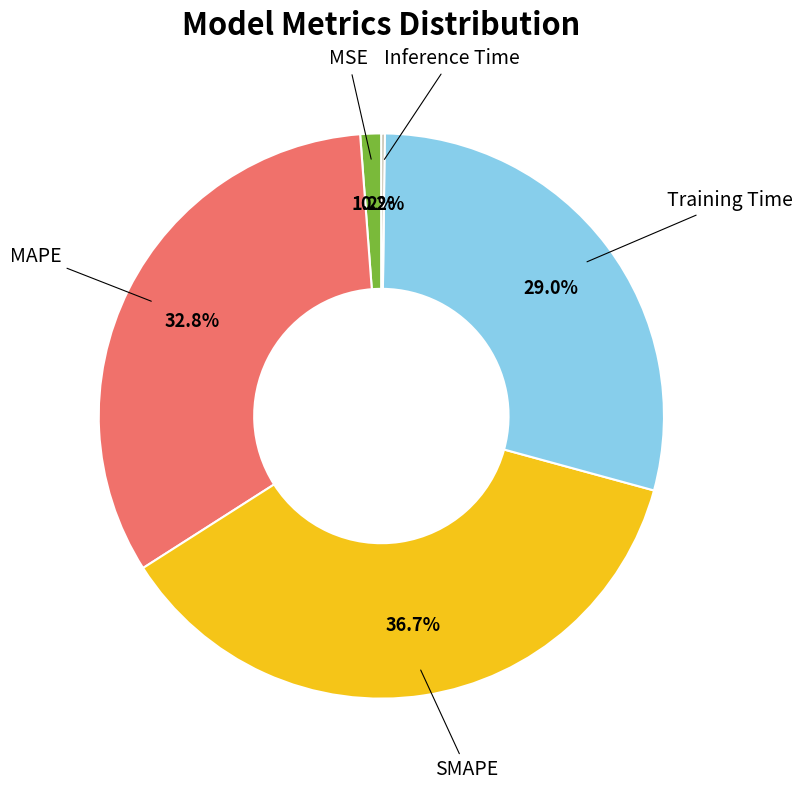

Is there any slice that represents more than half of the pie?

No